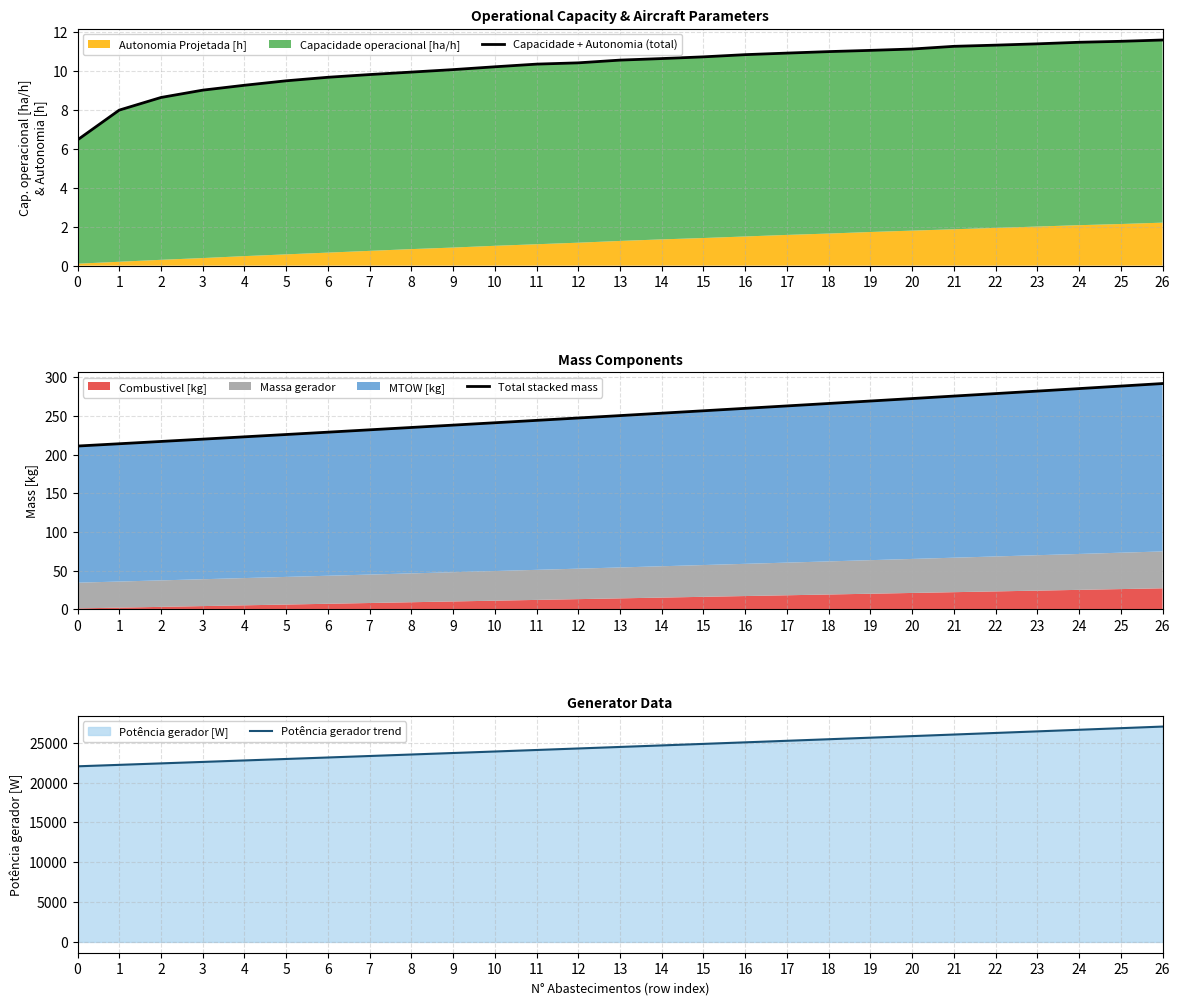

List the series in order of their peak value, highest first.

Potência gerador trend, Total stacked mass, Capacidade + Autonomia (total)